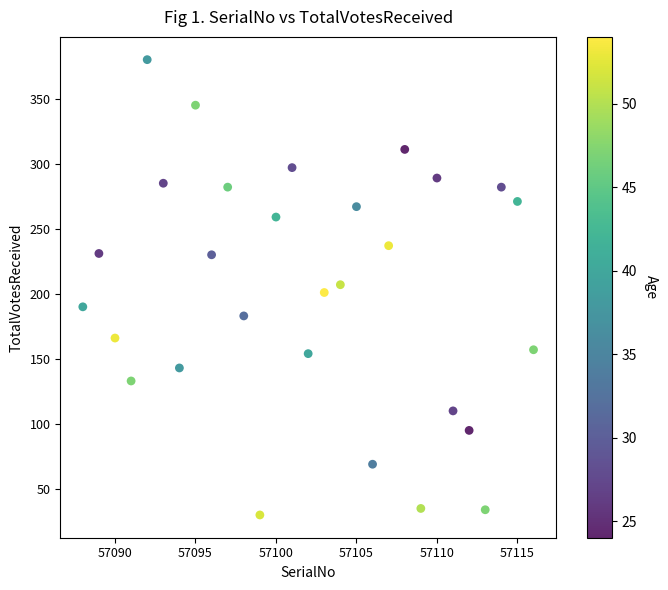

What is the range of Y values (max minus min)?

350